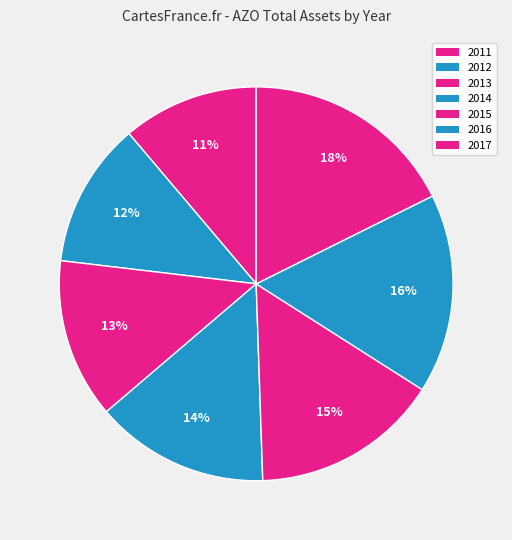

How many segments does this pie chart have?

7